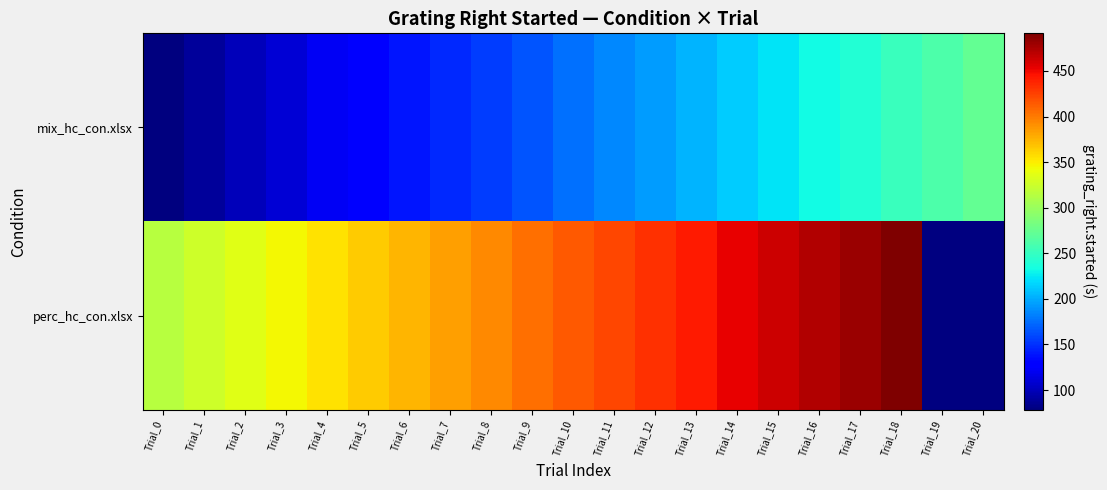

List the labels in order of mix_hc_con.xlsx value, largest first.

Trial_20, Trial_19, Trial_18, Trial_17, Trial_16, Trial_15, Trial_14, Trial_13, Trial_12, Trial_11, Trial_10, Trial_9, Trial_8, Trial_7, Trial_6, Trial_5, Trial_4, Trial_3, Trial_2, Trial_1, Trial_0